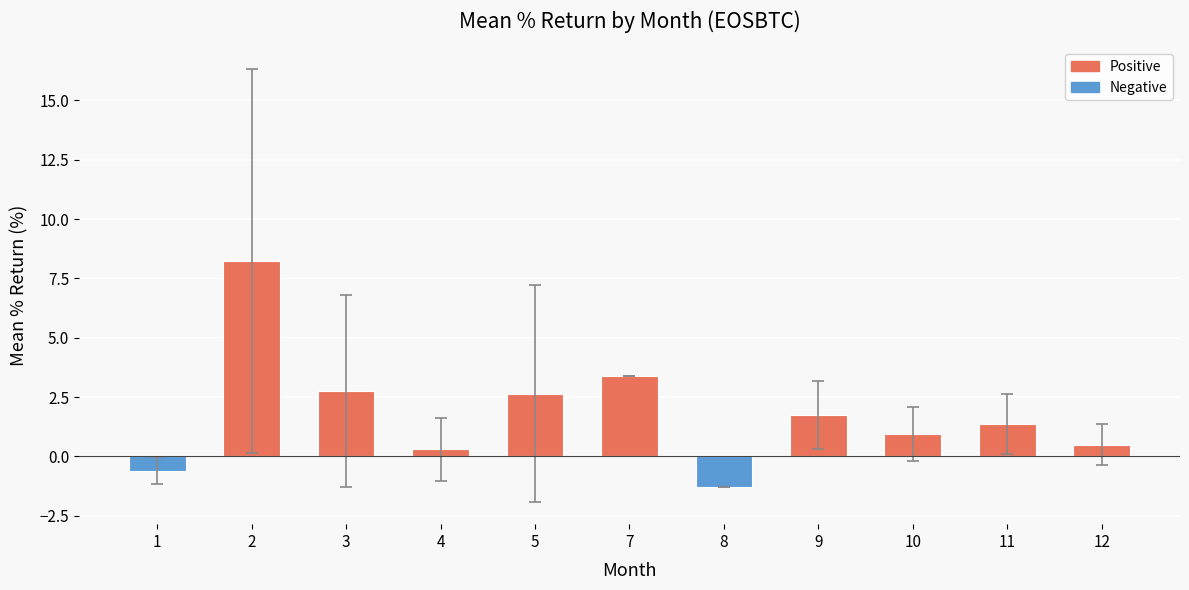

What is the ratio of the value at 11 to the value at 7?

0.4